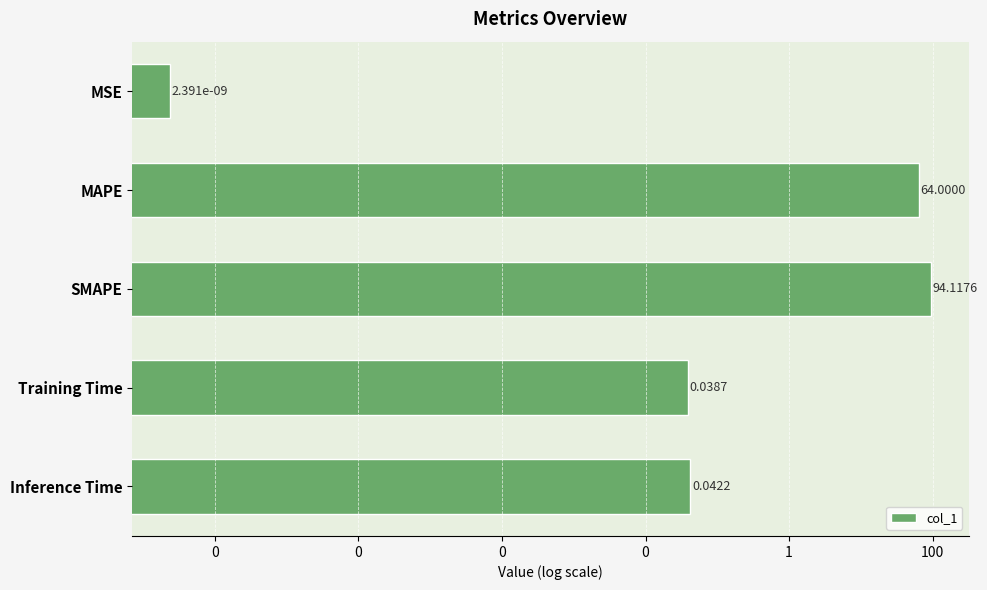

What is the difference between the values at 0 and 0?

64.0